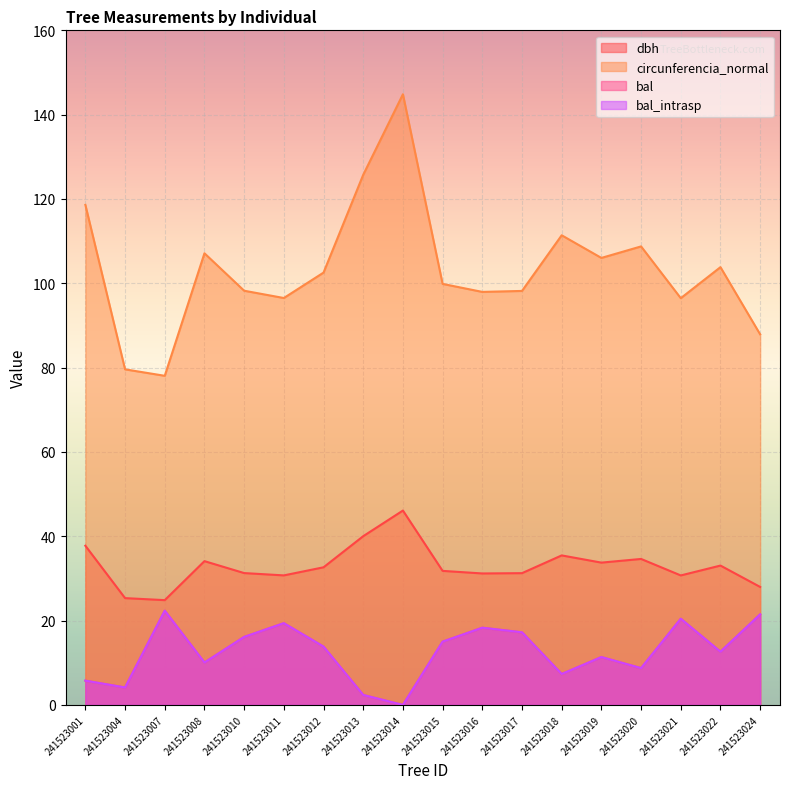

How many values in the circunferencia_normal series are below 102?

9